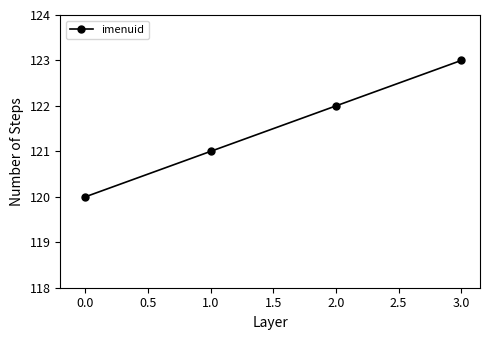

How many lines are shown in the chart?

1